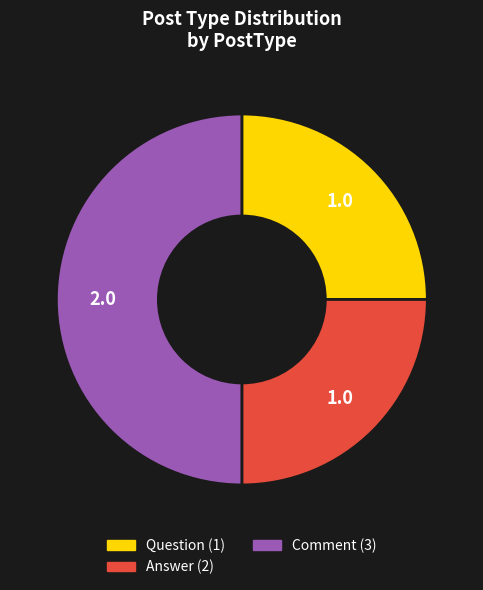

Which slice is the largest?

Comment (3)